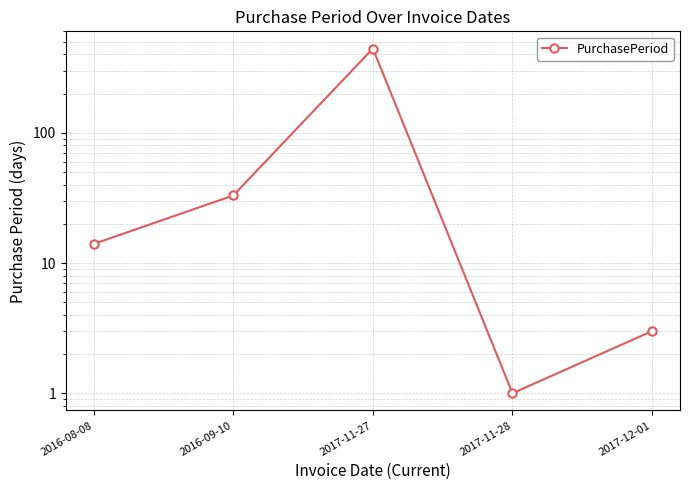

Which has a higher value, 2016-09-10 or 2017-12-01?

2016-09-10